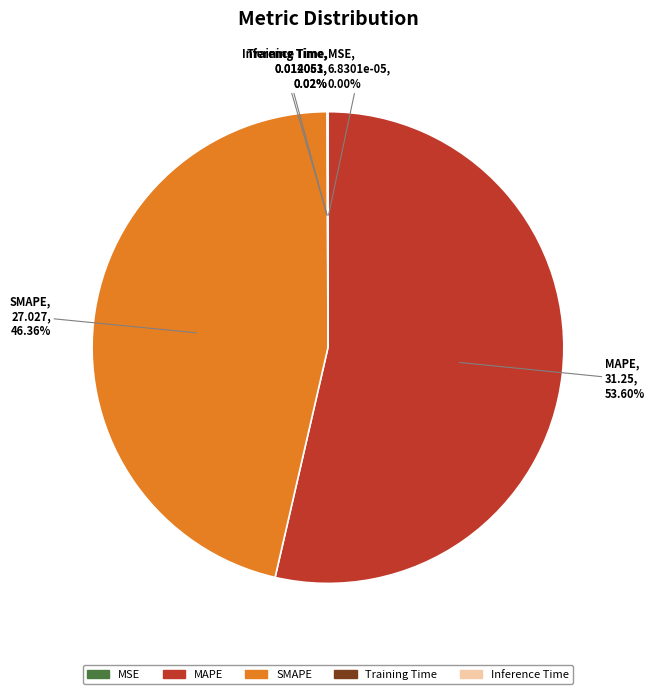

To the nearest percent, what is the average slice percentage?

20%